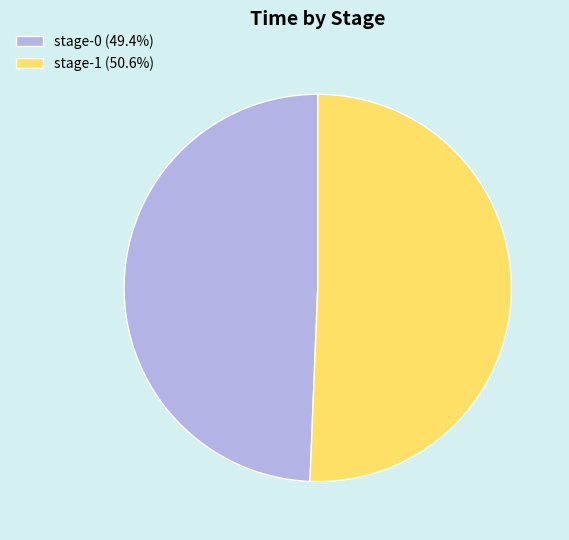

Combined, do stage-0 (49.4%) and stage-1 (50.6%) account for over 50%?

Yes